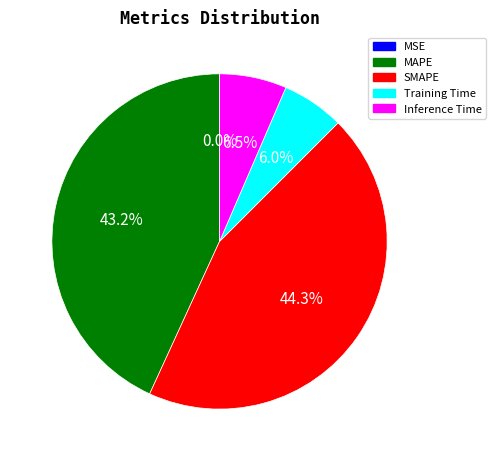

Which category has the biggest portion of the pie?

SMAPE